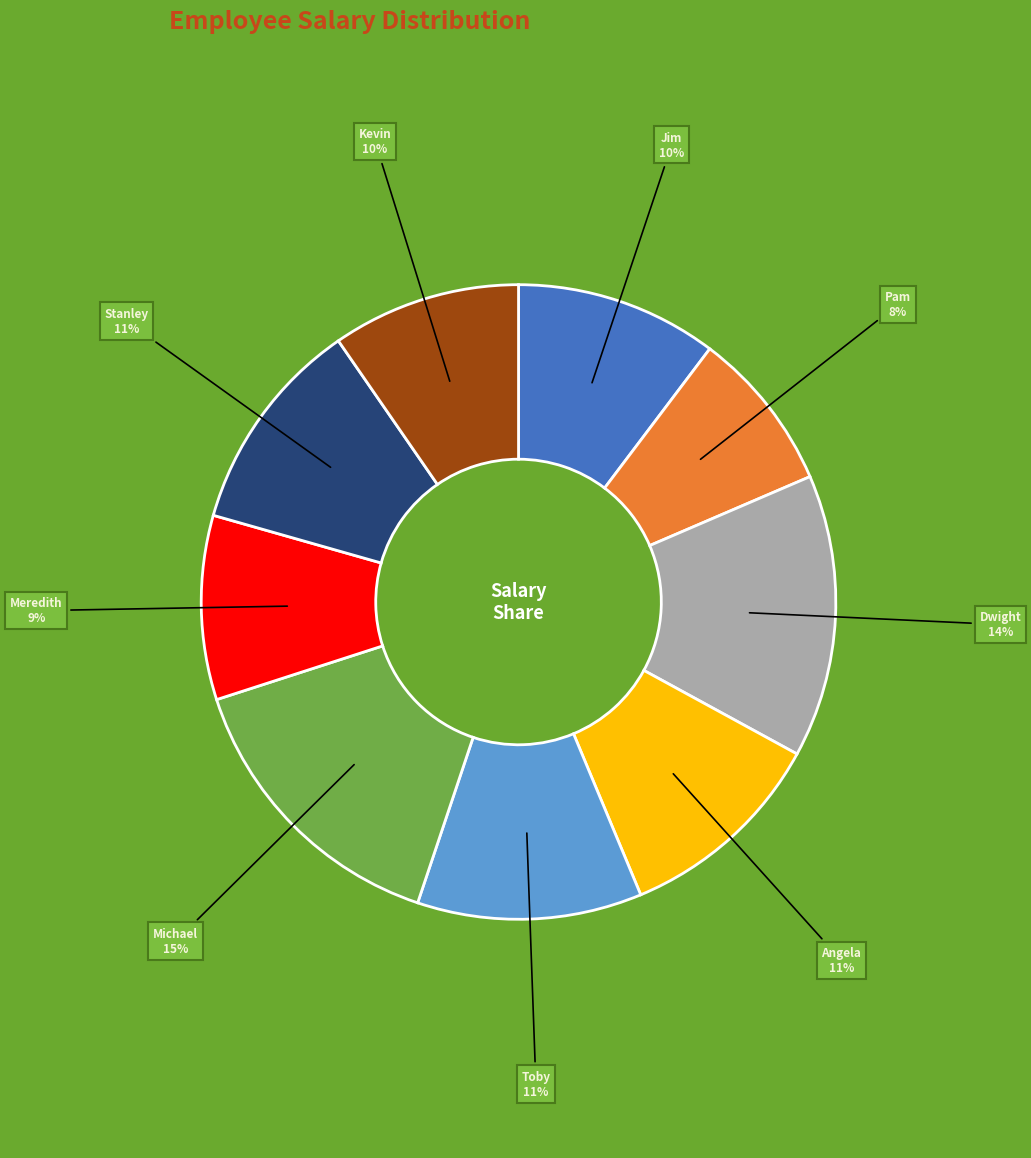

To the nearest percent, what is the difference between the largest and smallest slice percentages?

7%